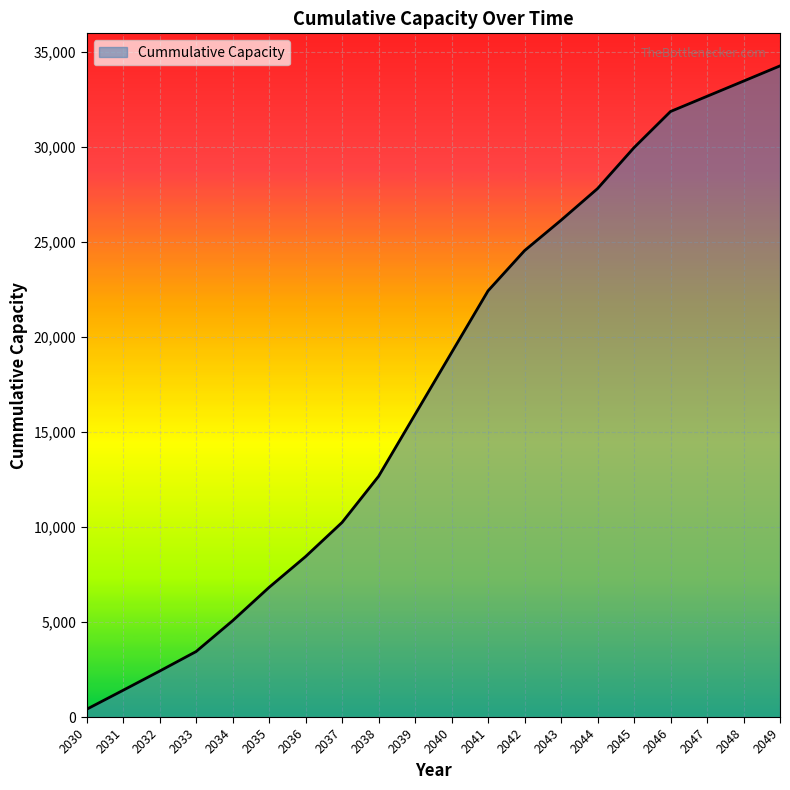

What is the sum of all values?

349125.4